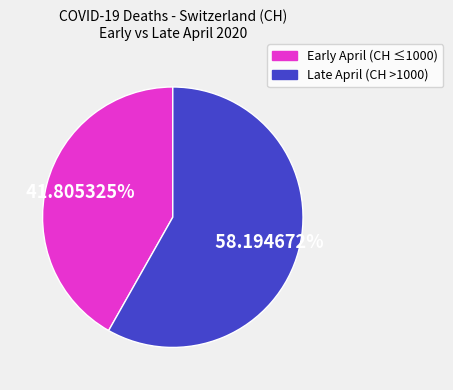

Count the number of slices in the pie.

2